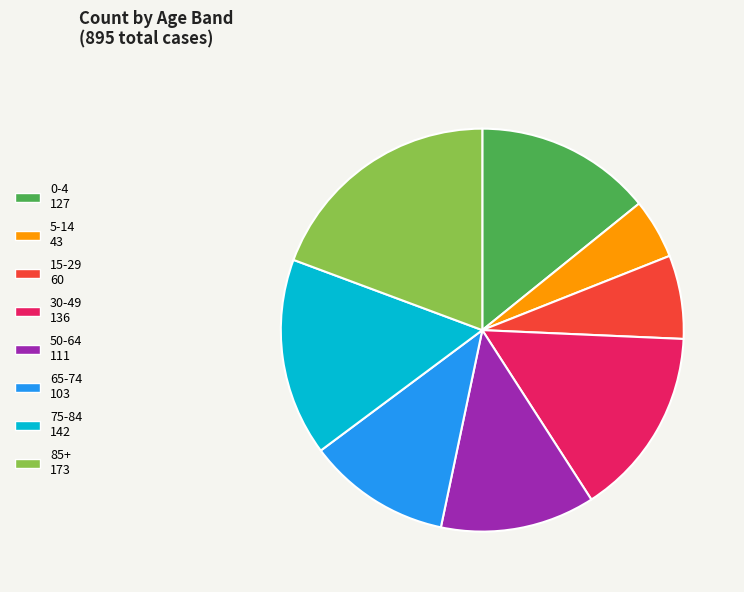

Is there any slice that represents more than half of the pie?

No